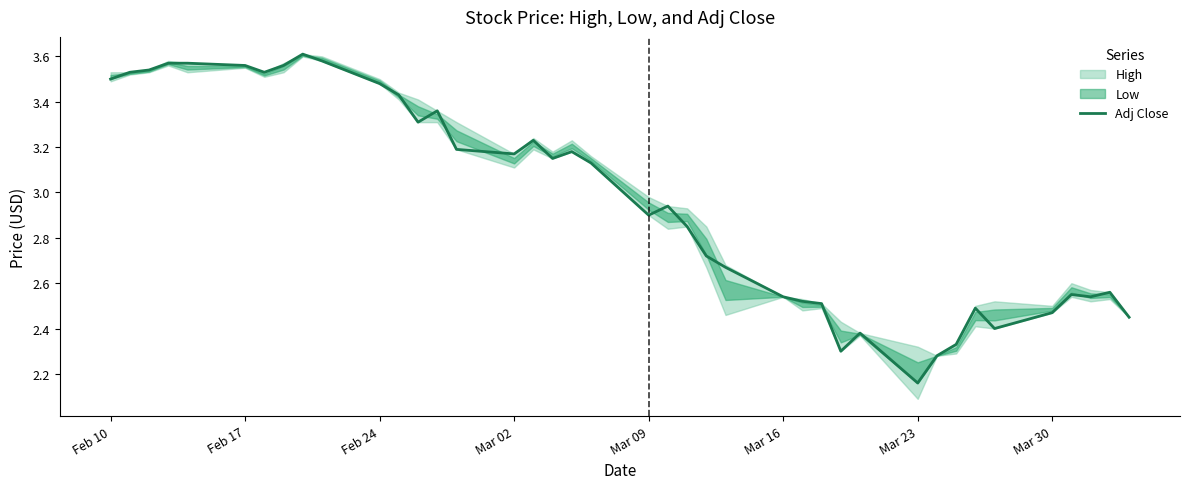

At which label does Adj Close first exceed 3?

Feb 10